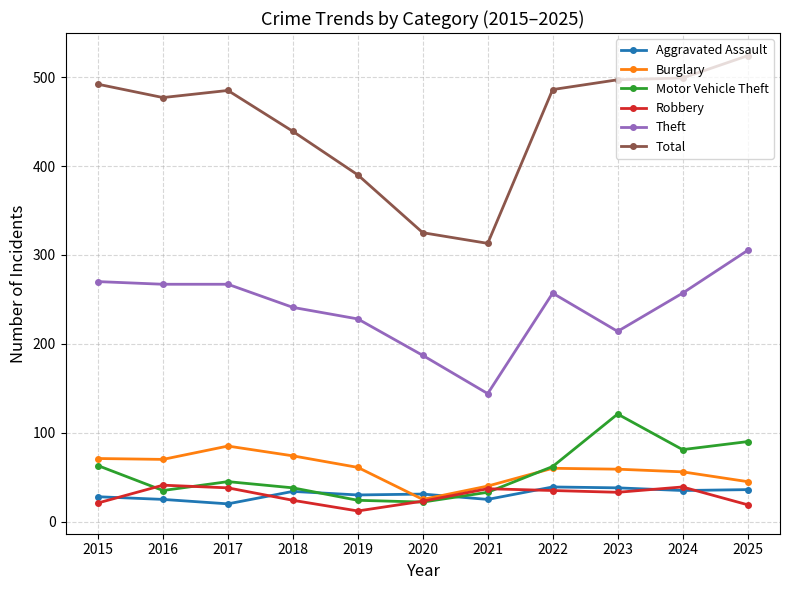

What is the value of the Motor Vehicle Theft point at the 3rd from the left?

45